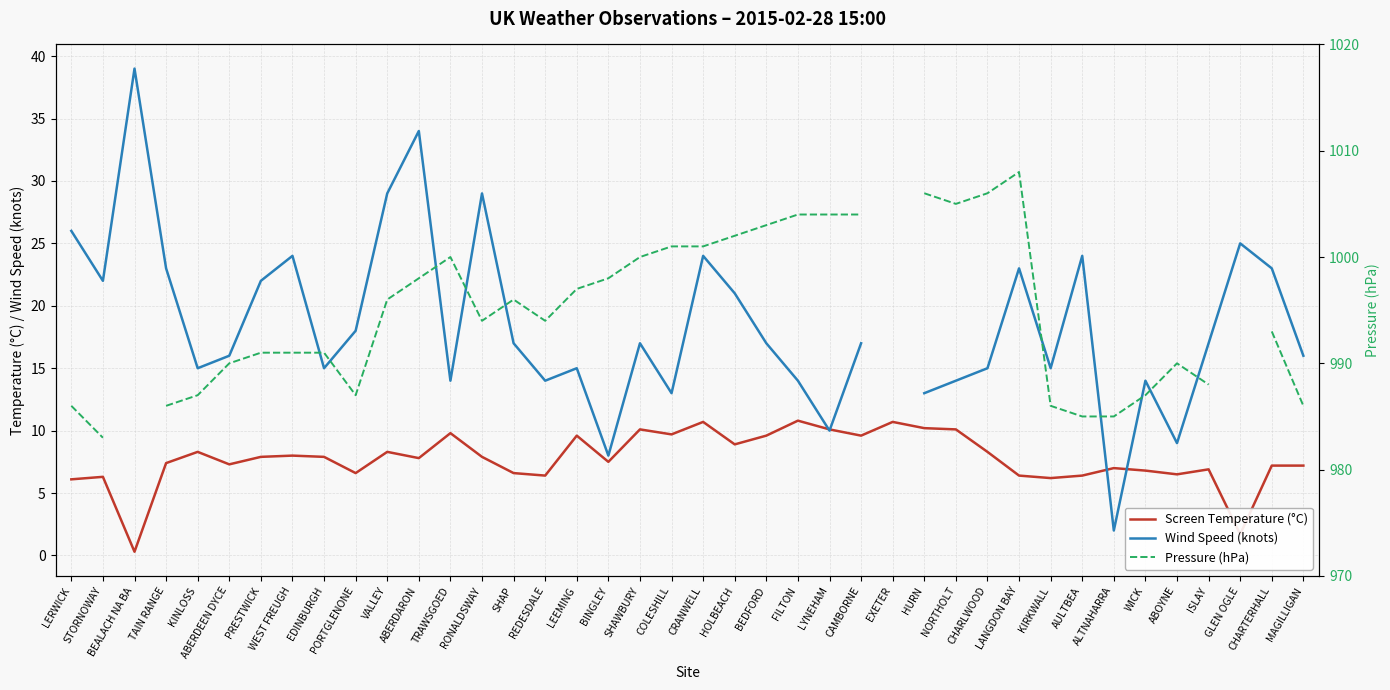

True or false: Pressure (hPa) and Screen Temperature (°C) cross at least once.

False